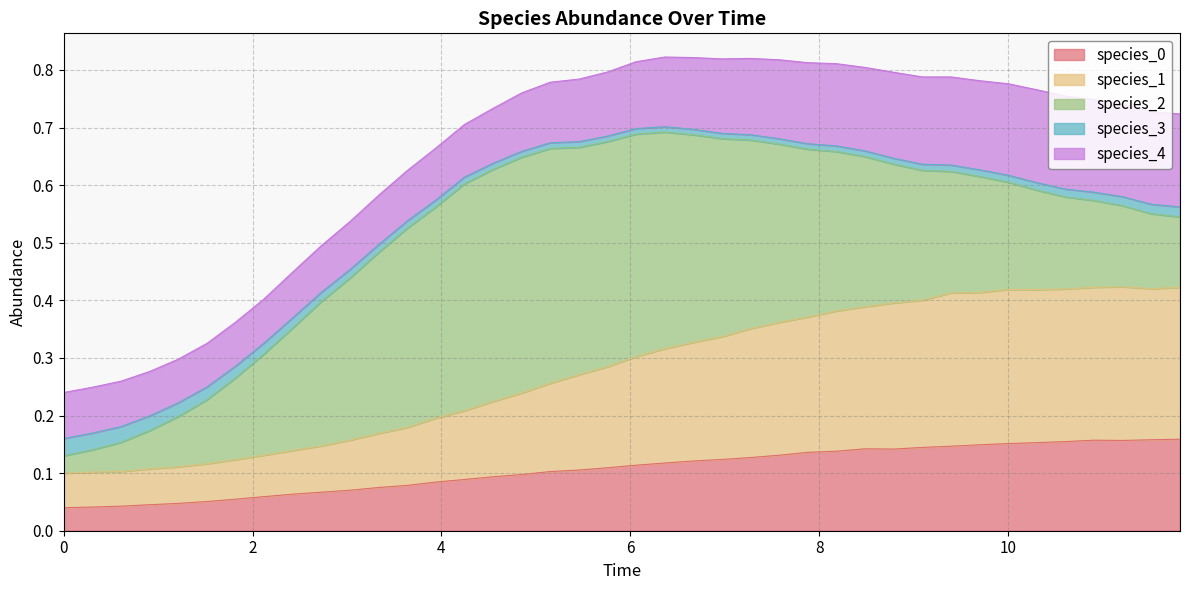

Is it true that species_0 equals 0.1 at 10?

False